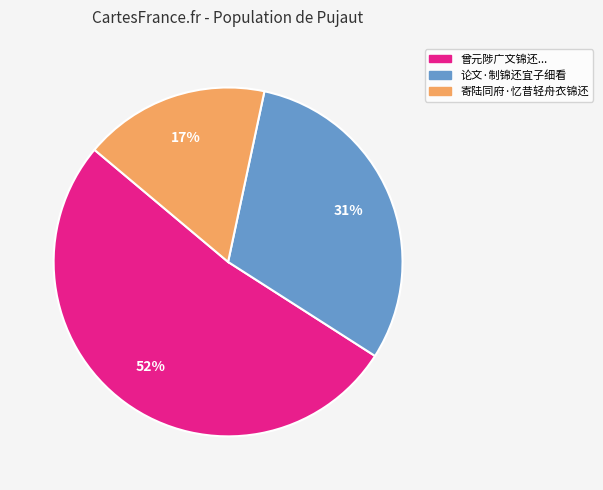

To the nearest percent, what portion does 论文·制锦还宜子细看 represent?

31%